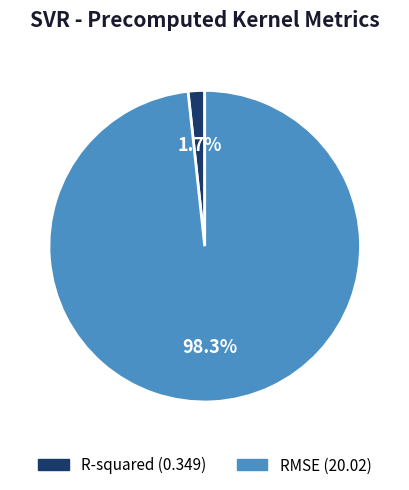

What percentage is NOT represented by R-squared?

98.3%